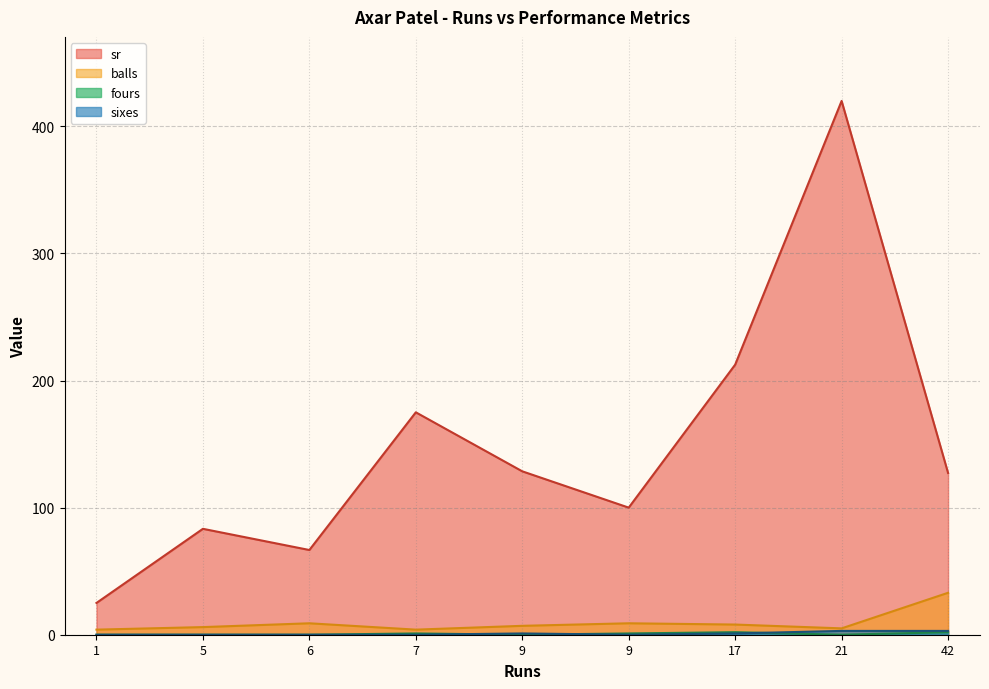

What is the value of the sixes point at the 9th from the left?

1.0